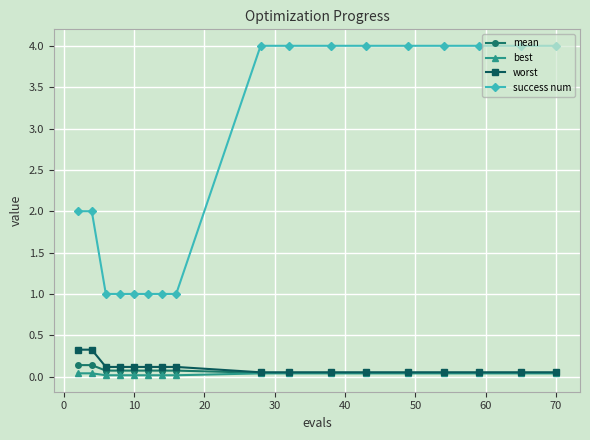

Which series has the widest spread of values?

success num